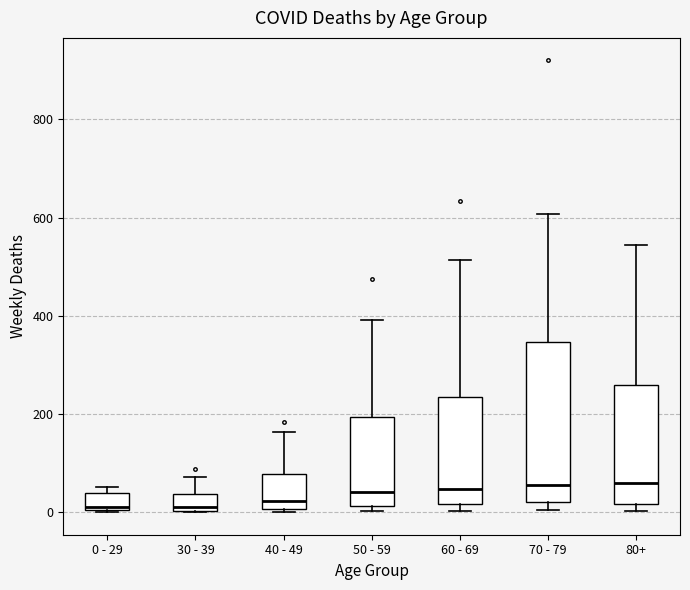

Where is the upper edge of the box for 40 - 49 on the y-axis? The values are not printed on the chart, so give them approximately, as read against the axis.

80